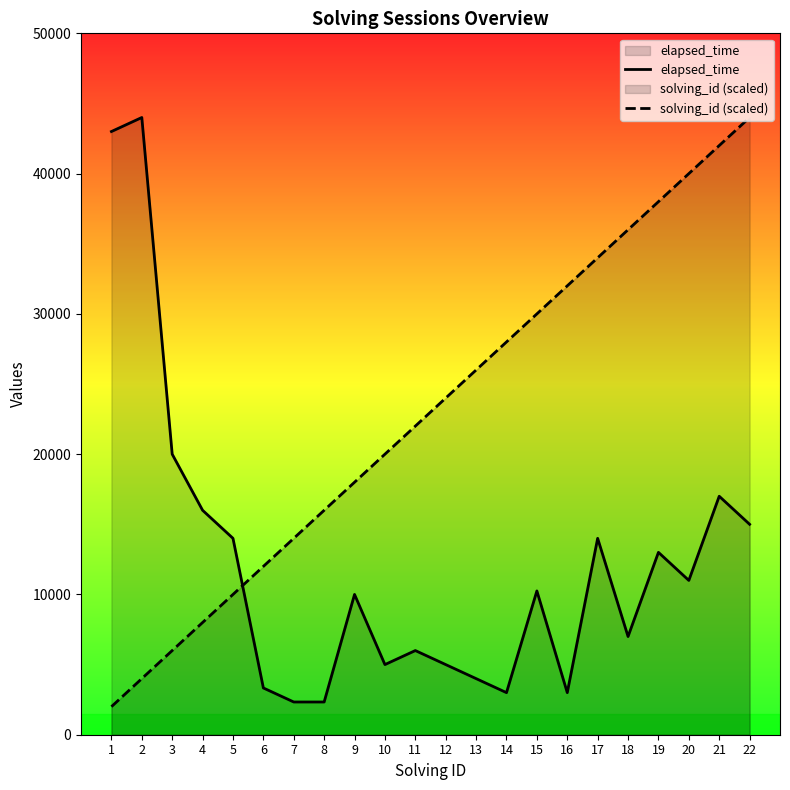

At which label does solving_id (scaled) first exceed 24000?

13